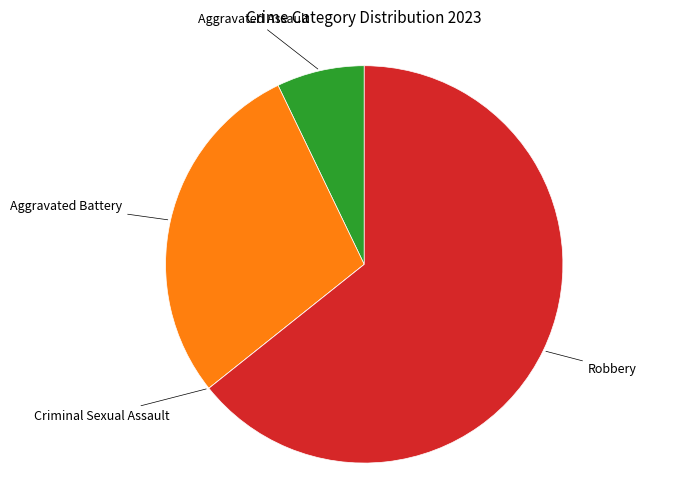

Is there a majority slice in this chart?

Yes